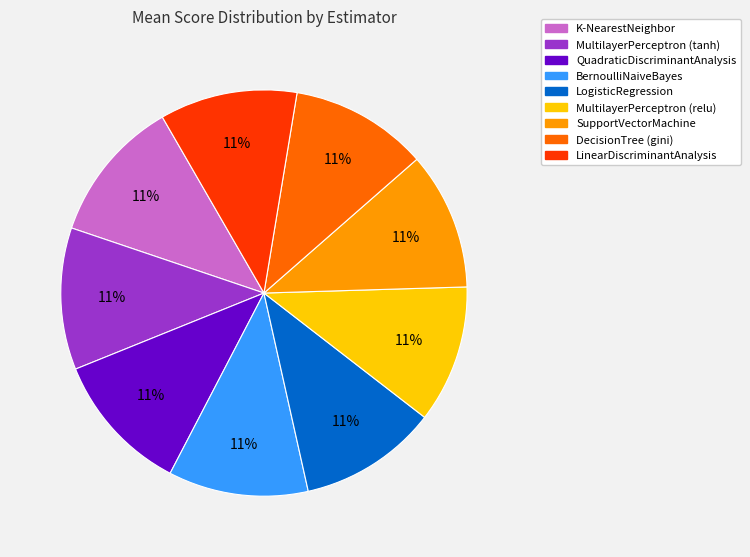

To the nearest percent, what portion does MultilayerPerceptron (tanh) represent?

11%